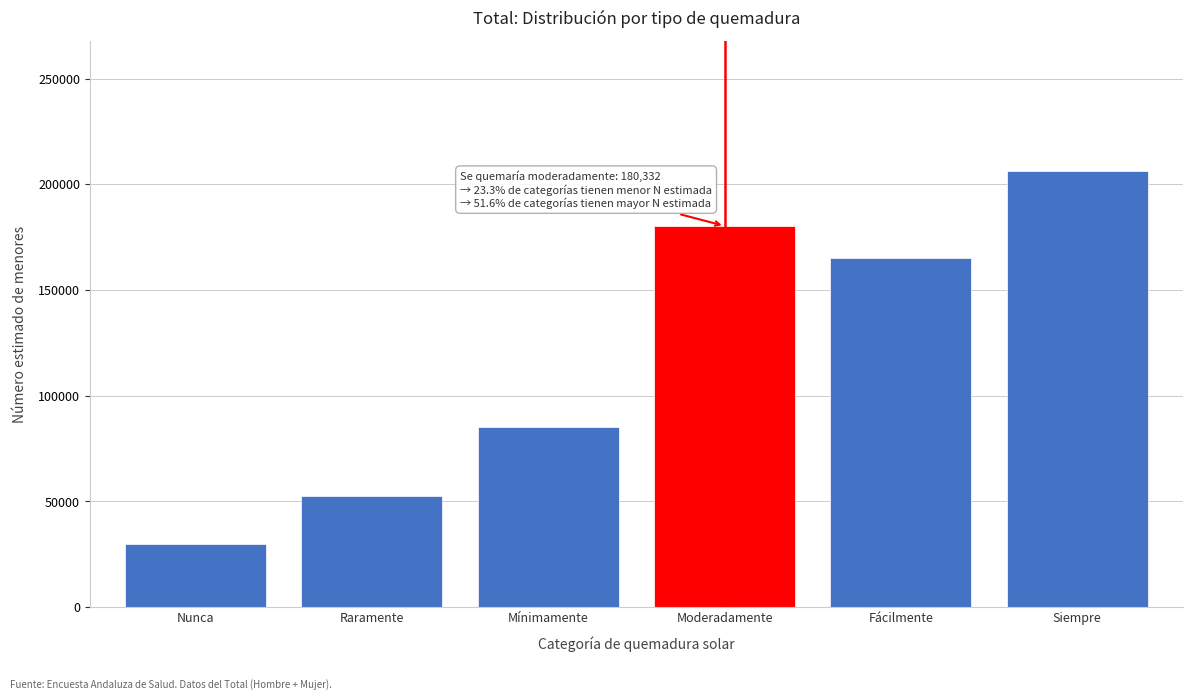

Reading left to right, list all the values displayed in this chart.

30079	52449	85086	180332	165115	206126